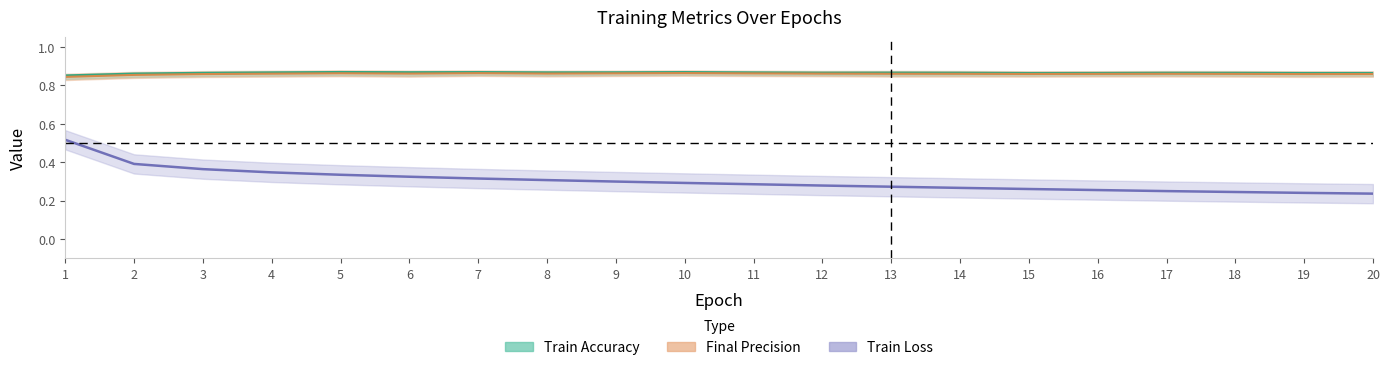

What is the average value of the Train Accuracy series?

0.9